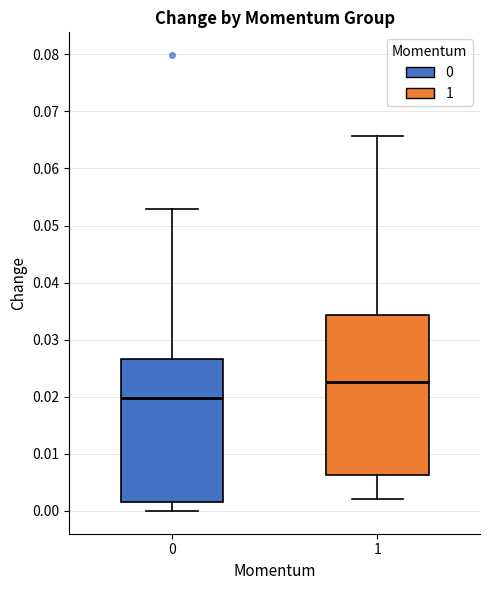

Reading left to right, read every box against the y-axis: the position of its median line, the range the box covers, and the ends of its whiskers. The values are not printed on the chart, so give them approximately, as read against the axis.

0: median 0.020, box 0.001 to 0.027, whiskers 0.000 to 0.053
1: median 0.023, box 0.006 to 0.034, whiskers 0.002 to 0.066